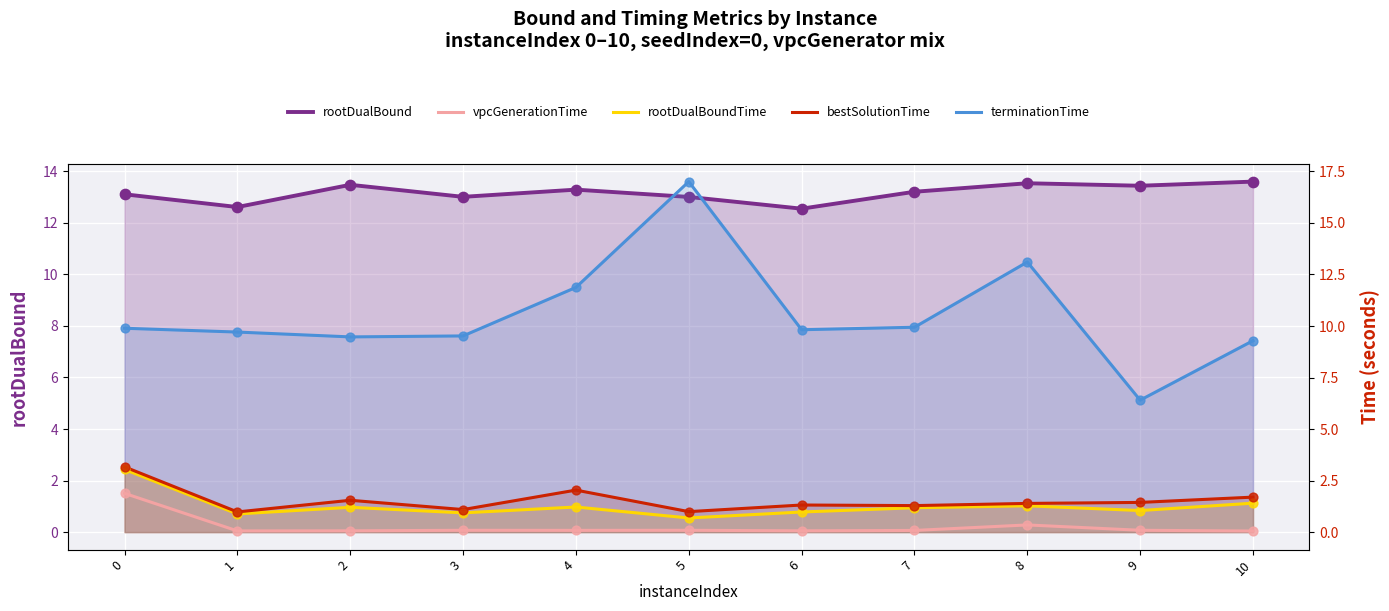

At how many categories does at least one series exceed 8?

11